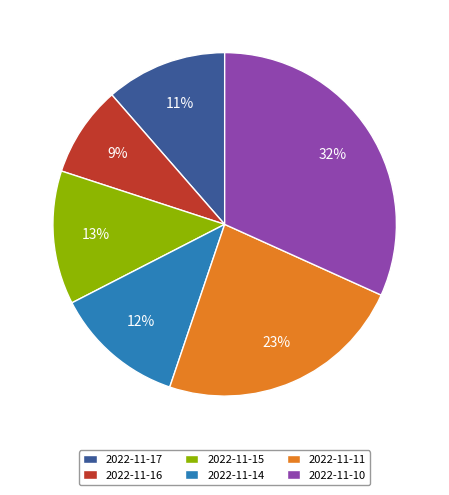

Which slice is the largest?

2022-11-10